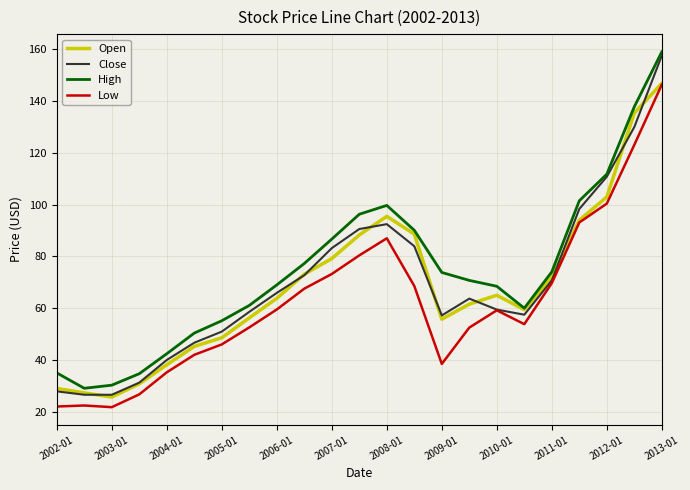

Which series ends up on top after the final intersection of Close and Open?

Close